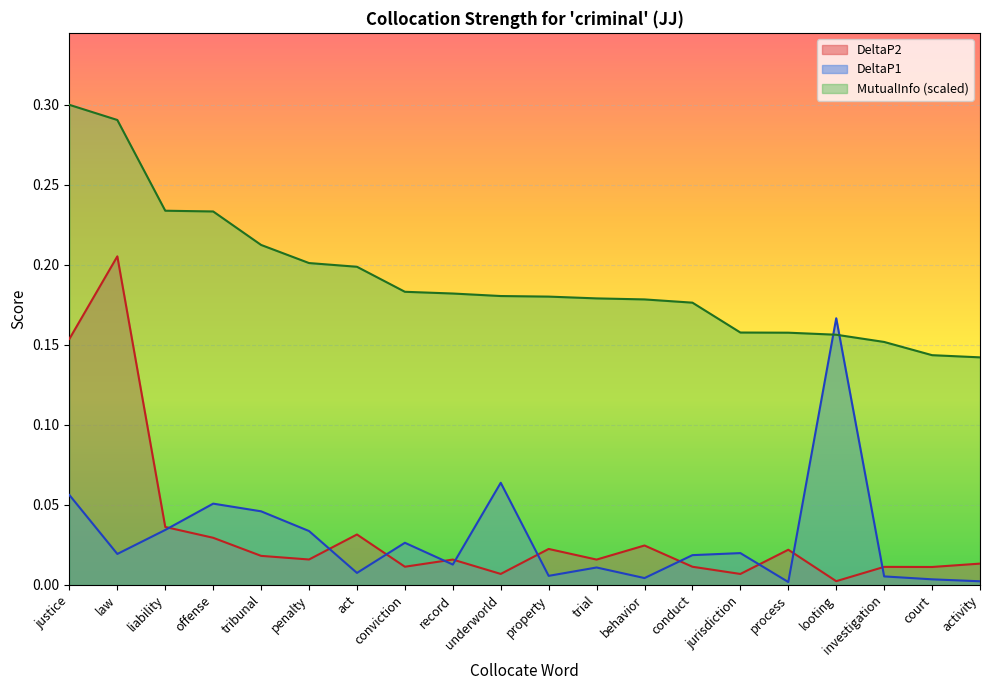

True or false: DeltaP1 has more than 0 points higher than both neighbors.

True